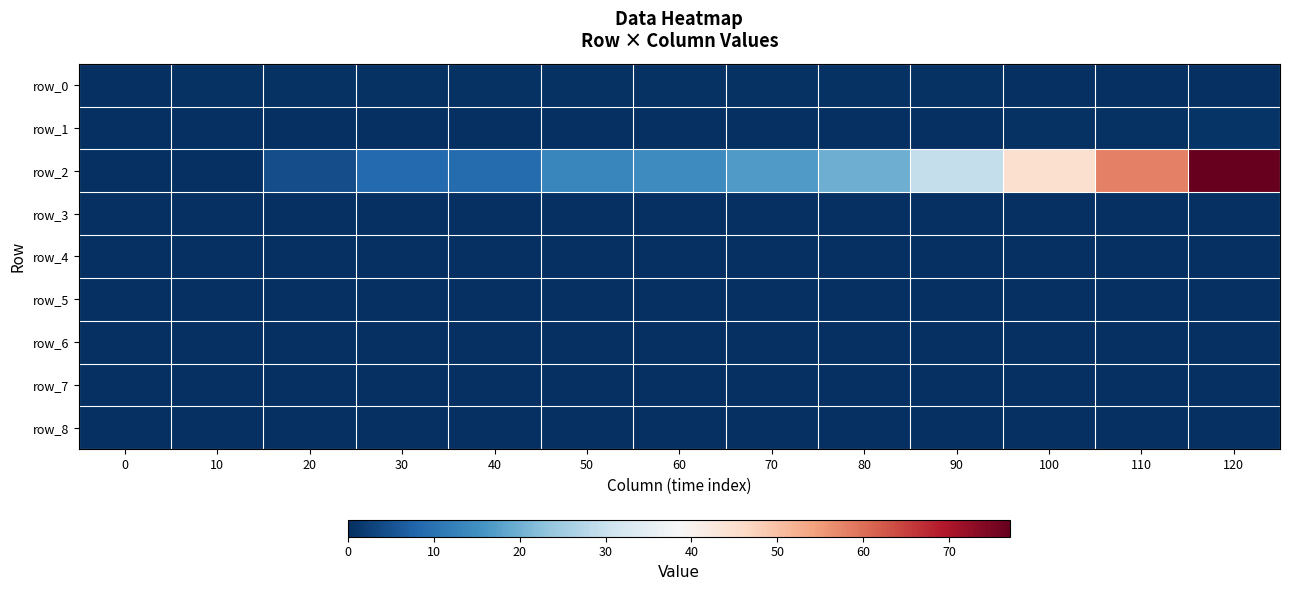

At how many categories does at least one series exceed 58?

2